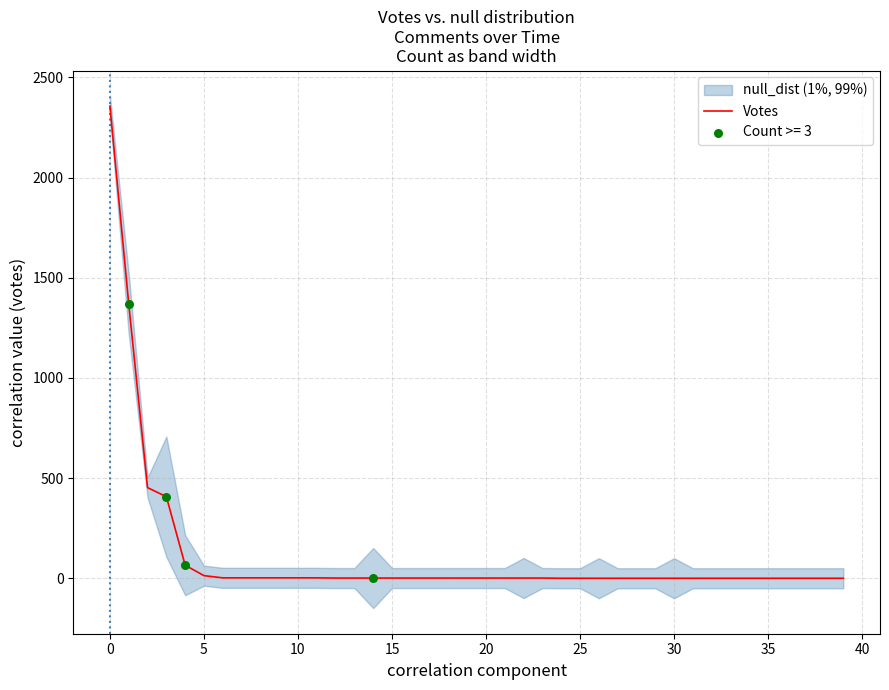

What is the ratio of the value at 35 to the value at 34?

3.0